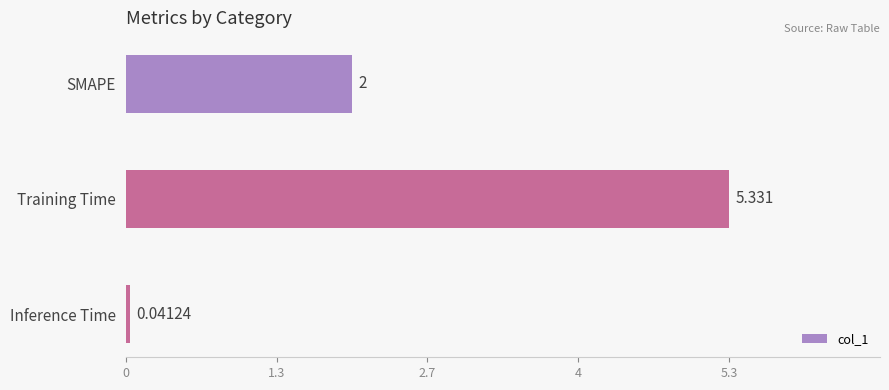

Between Inference Time and SMAPE, which is larger?

SMAPE